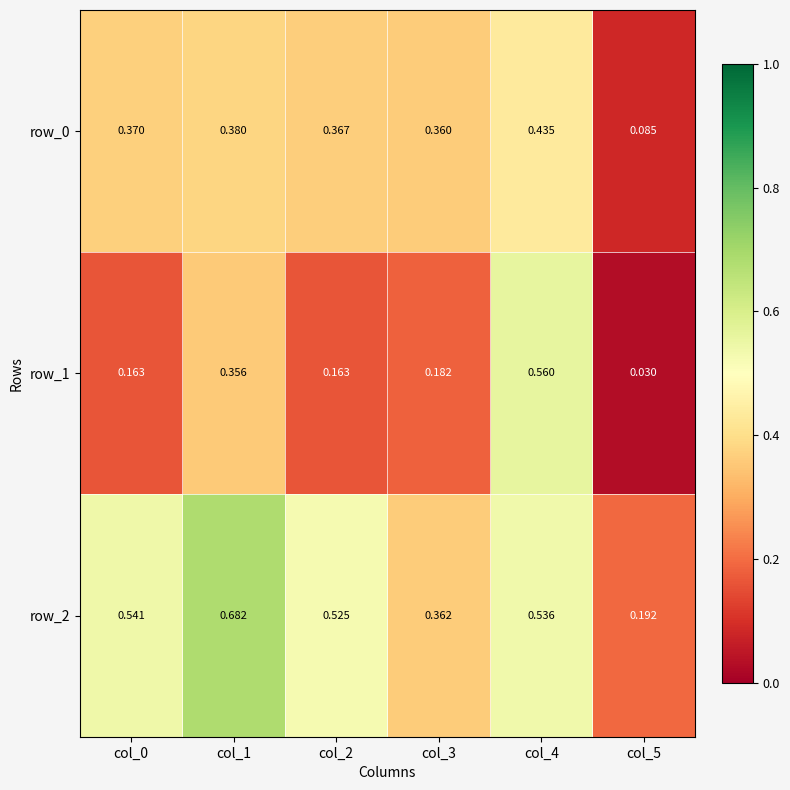

What is the sum of the row_1 values at col_5 and col_4?

0.6